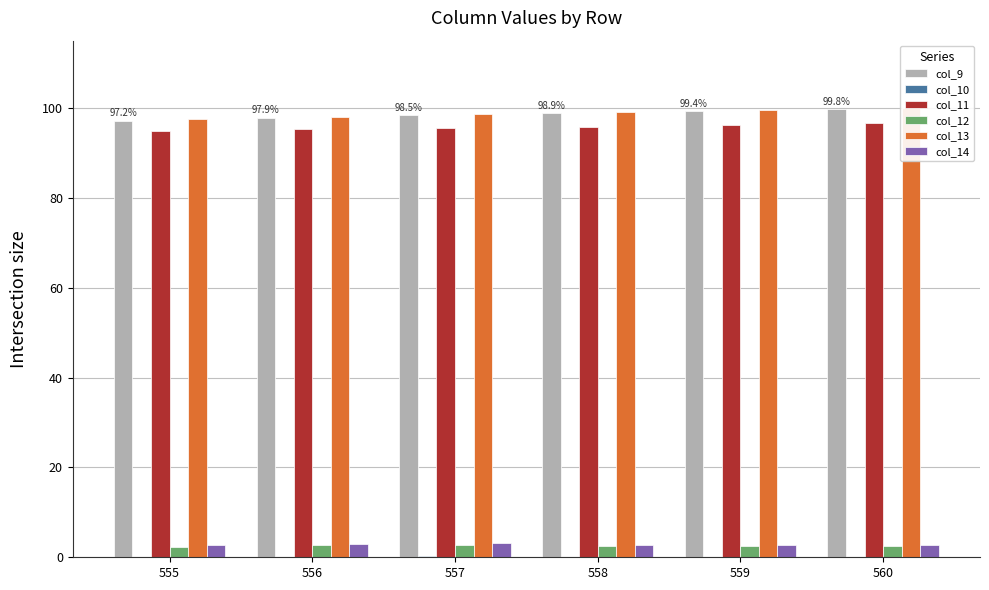

Reading left to right, extract all data points from this chart.

col_9: 555=97.2	556=97.9	557=98.5	558=98.9	559=99.4	560=99.8
col_10: 555=0.0	556=0.1	557=0.3	558=0.0	559=0.0	560=0.0
col_11: 555=94.8	556=95.3	557=95.5	558=95.7	559=96.2	560=96.6
col_12: 555=2.4	556=2.6	557=2.8	558=2.6	559=2.5	560=2.5
col_13: 555=97.6	556=98.0	557=98.6	558=99.1	559=99.6	560=100.0
col_14: 555=2.8	556=2.9	557=3.1	558=2.8	559=2.8	560=2.8